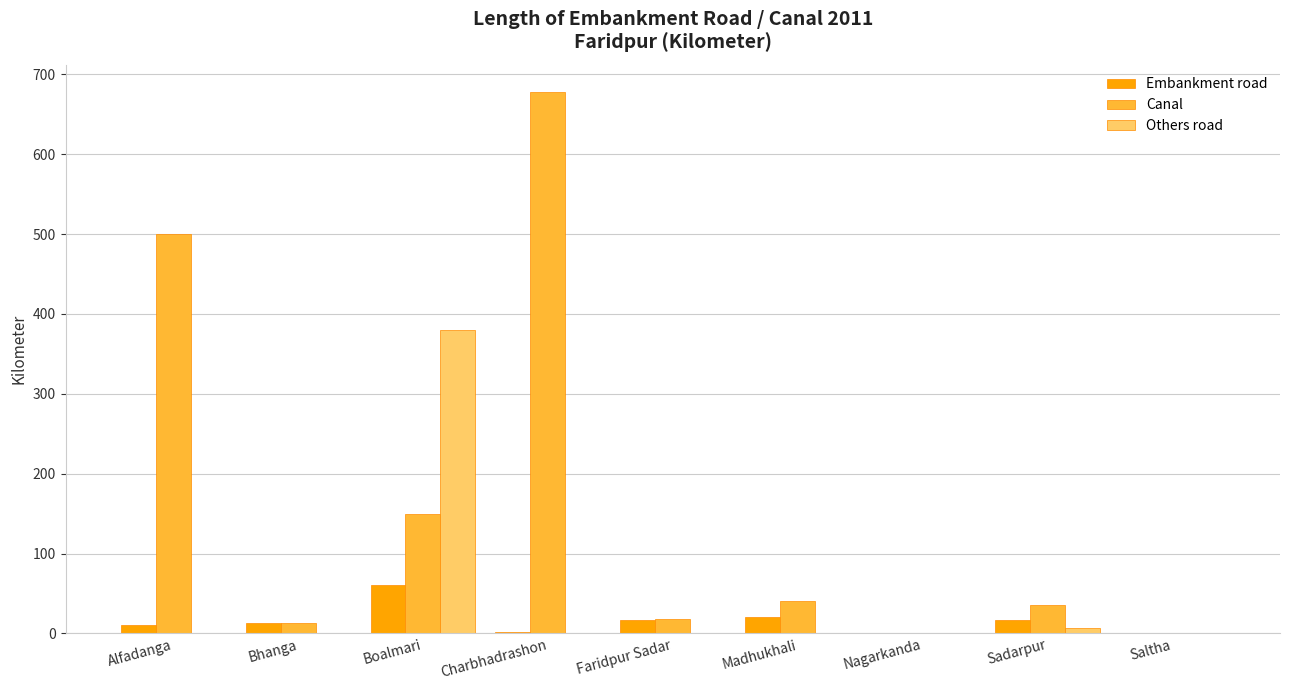

The value of Others road at Madhukhali is -126.9. True or false?

False